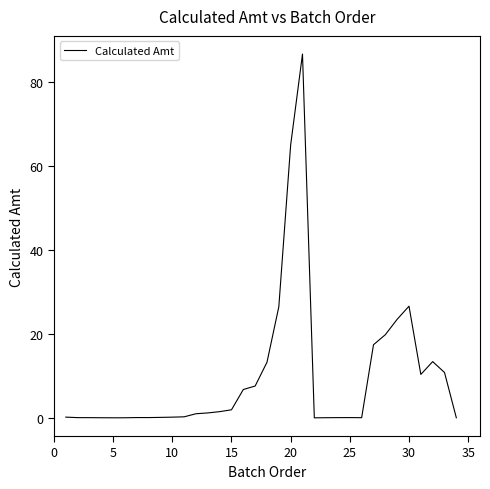

What is the maximum value shown in the chart?

86.6